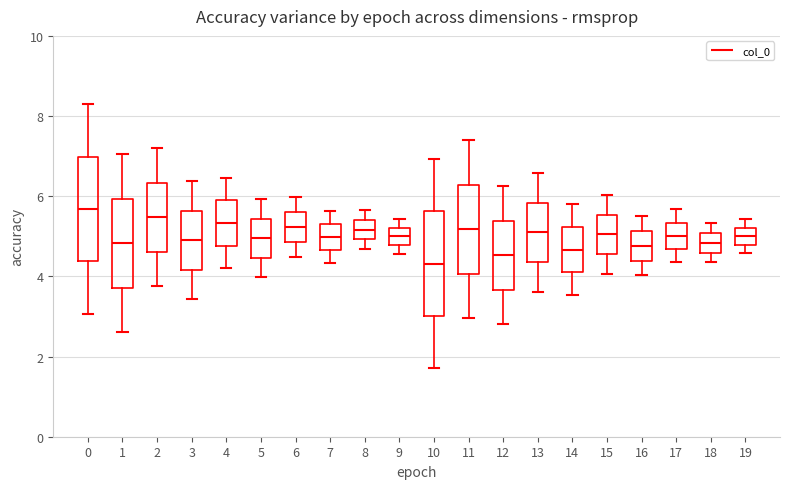

Which box has the highest median line?

0